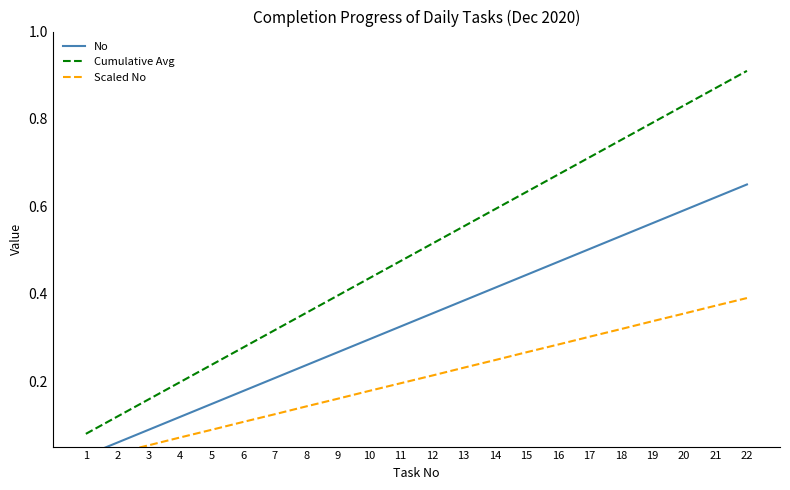

True or false: Cumulative Avg and Scaled No cross at least once.

False